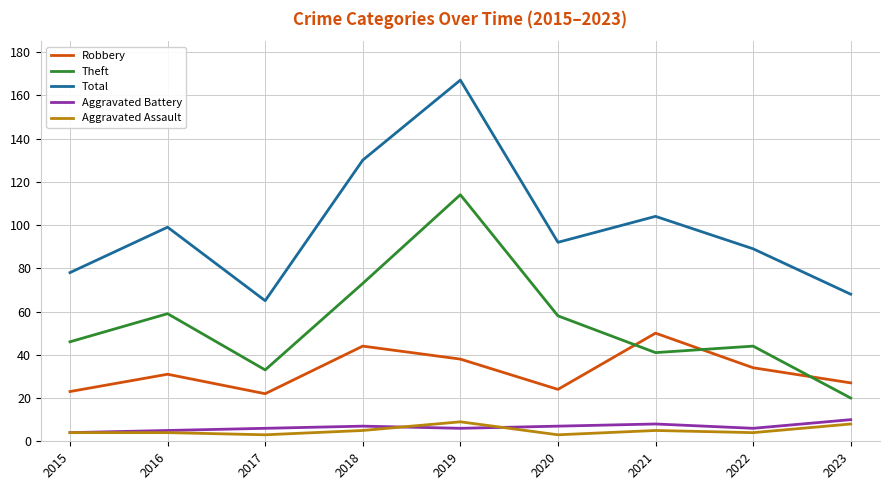

True or false: Theft and Total intersect in this chart.

False